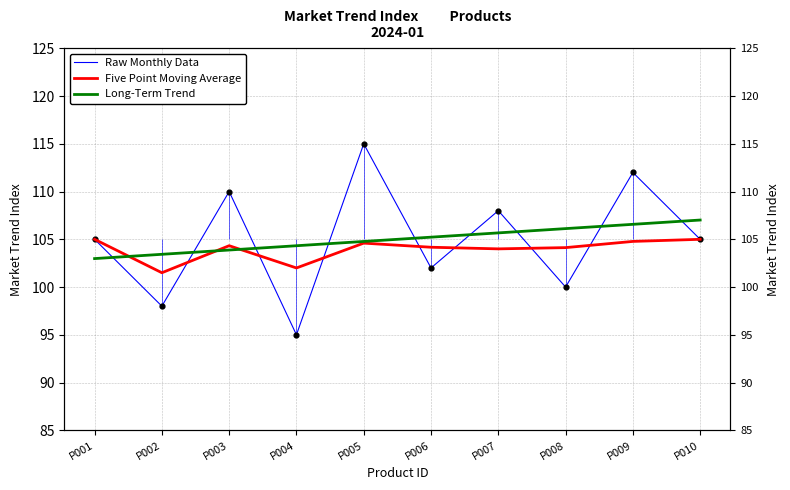

What is the total value across all series at P010?

317.0